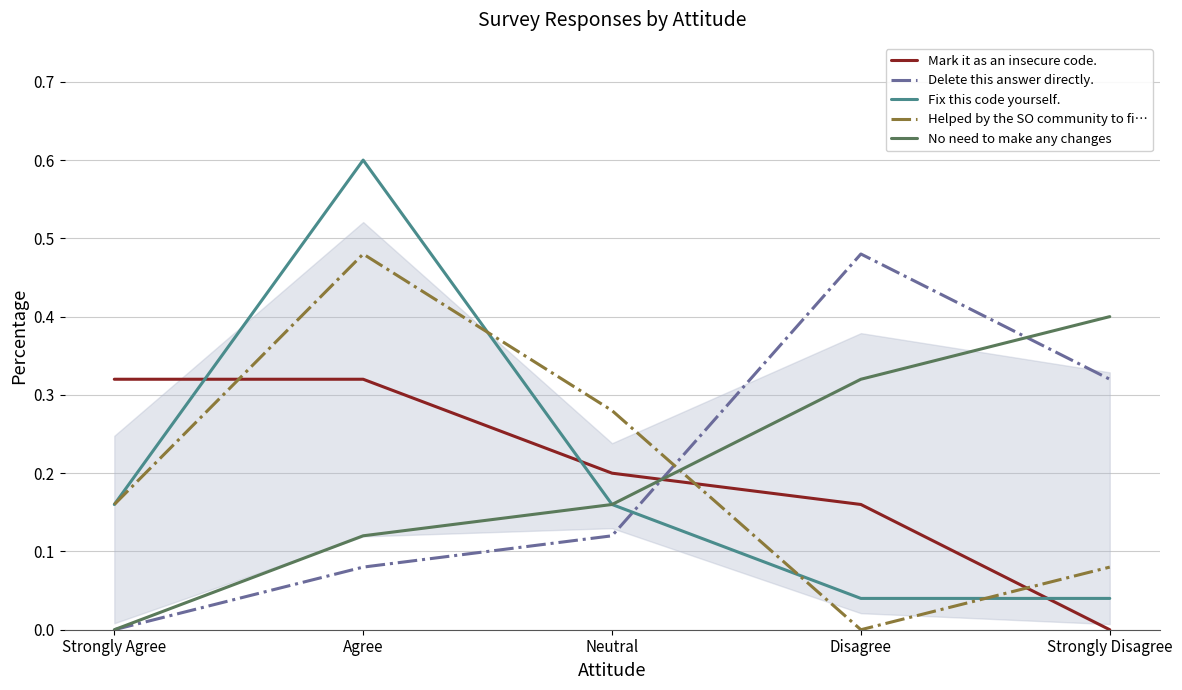

True or false: Fix this code yourself. has a value of 0.1 at Strongly Disagree.

False